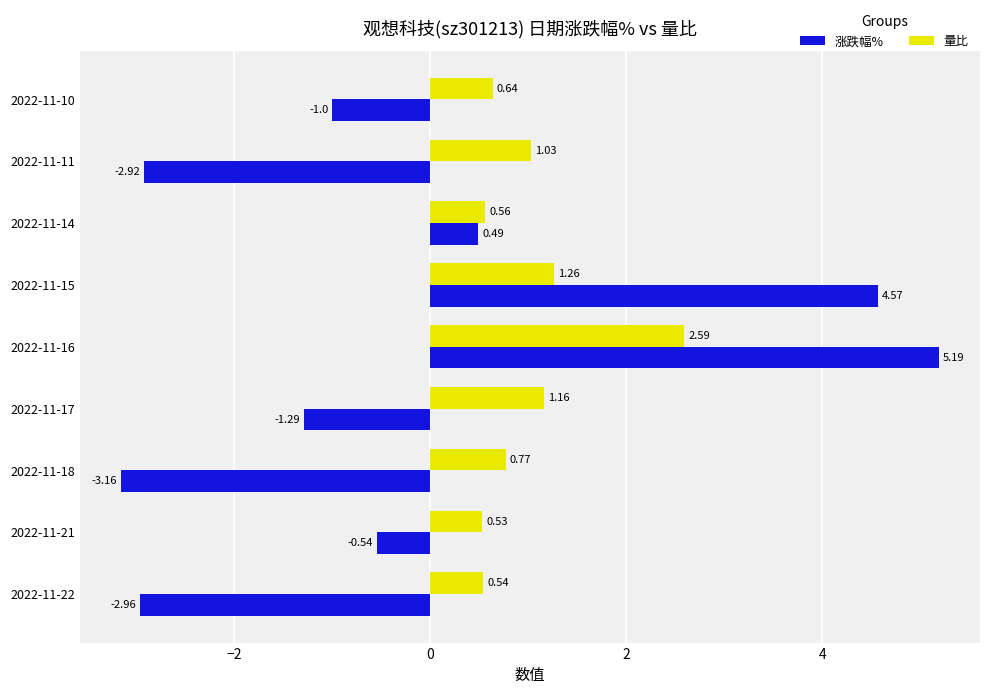

Where is 涨跌幅% nearest to the value 1?

2022-11-14